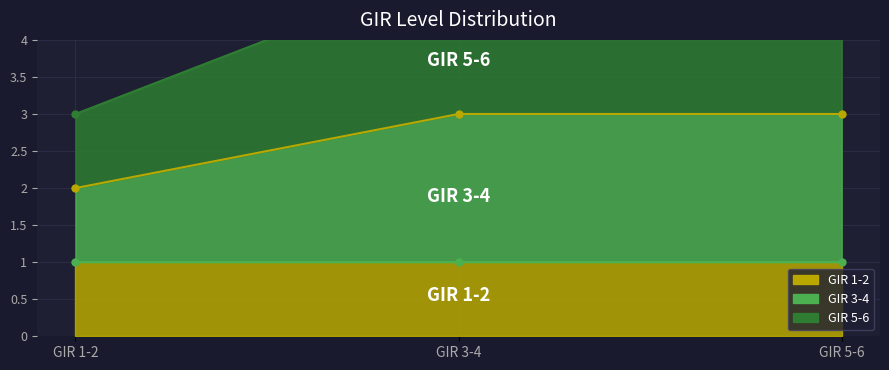

Which series changed the most between GIR 1-2 and GIR 5-6?

GIR 5-6